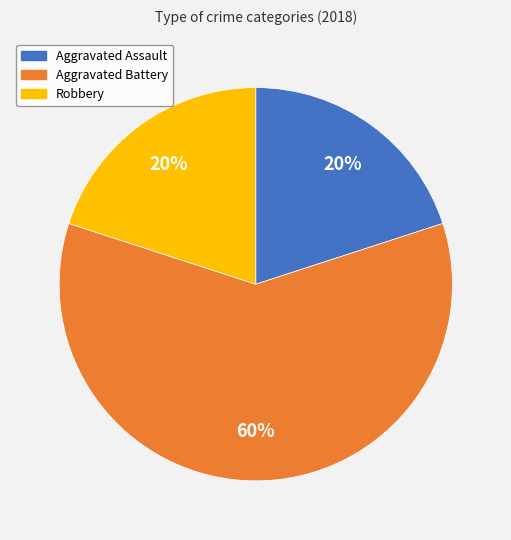

Which category has the biggest portion of the pie?

Aggravated Battery